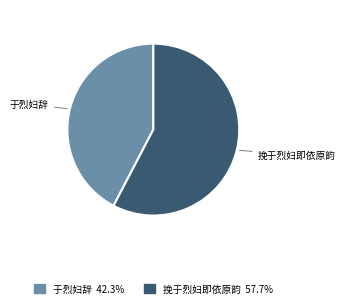

How many slices are in this pie chart?

2